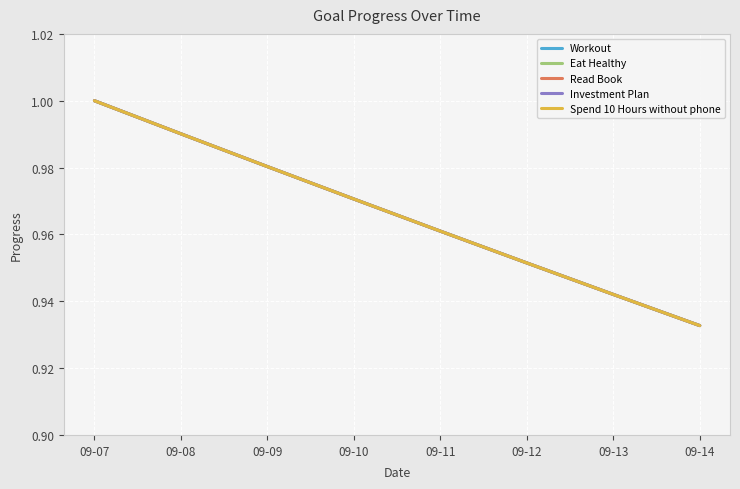

Does the chart display data point markers on the line(s)?

No